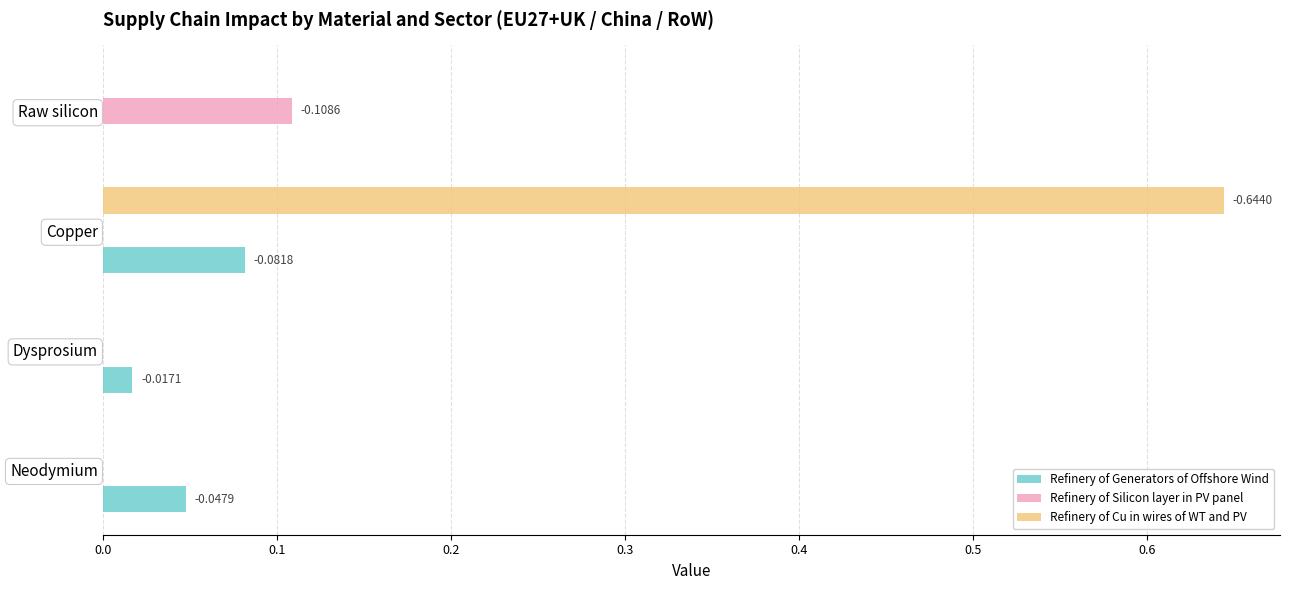

Is the value of Refinery of Cu in wires of WT and PV at Copper greater than the value of Refinery of Silicon layer in PV panel at Copper?

Yes